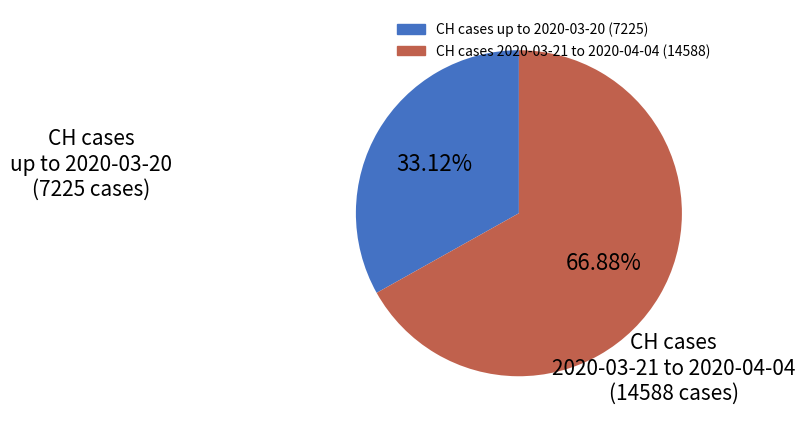

To the nearest percent, what is the difference between the largest and smallest slice percentages?

34%